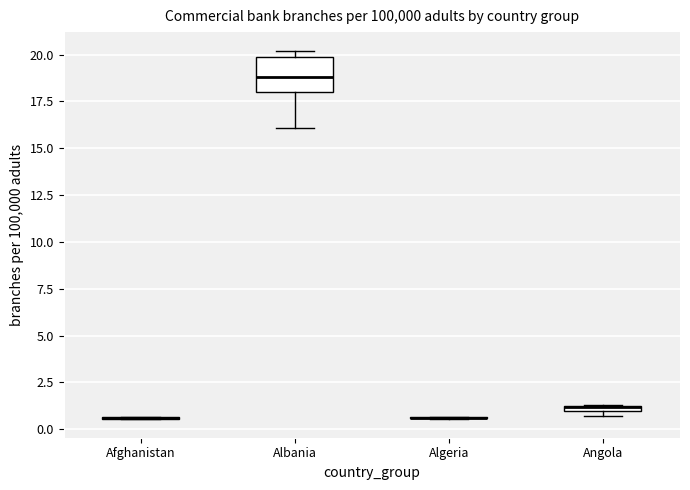

Comparing the boxes themselves (not the whiskers), which one is the tallest?

Albania